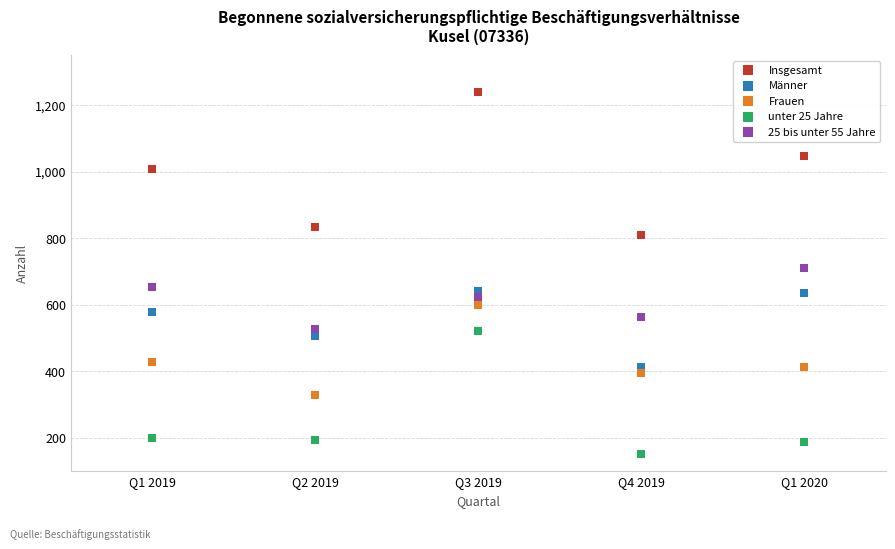

Which series contains the highest Y value?

Insgesamt